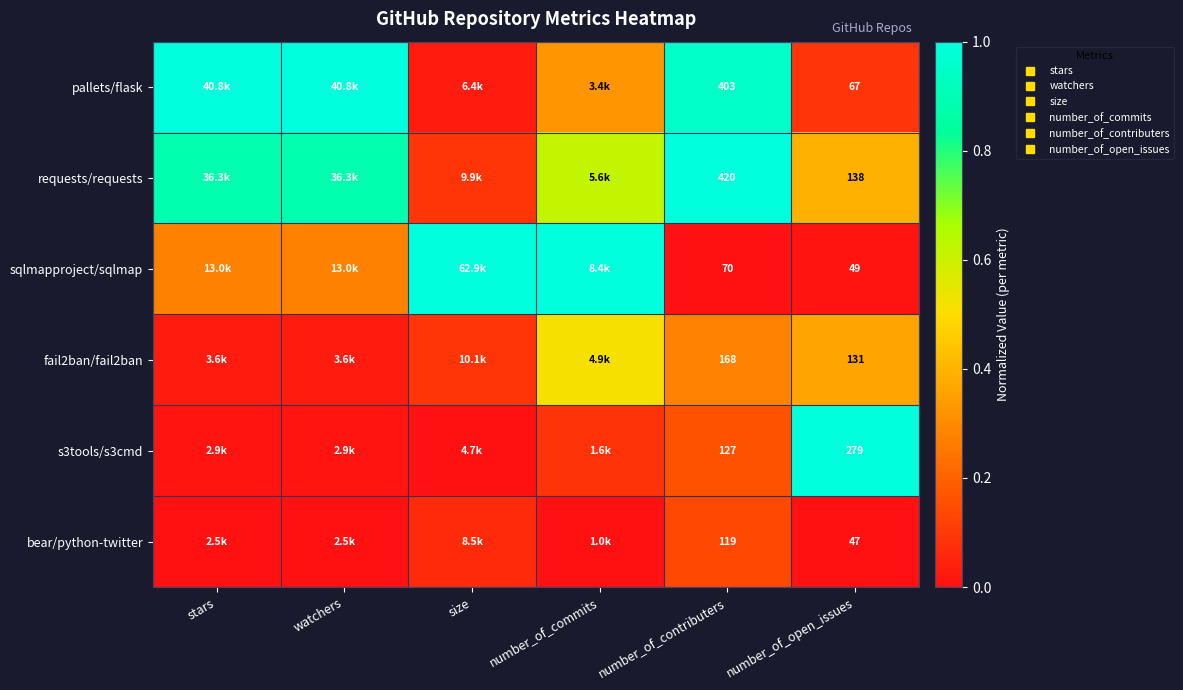

Which has a higher value, number_of_commits or watchers?

watchers